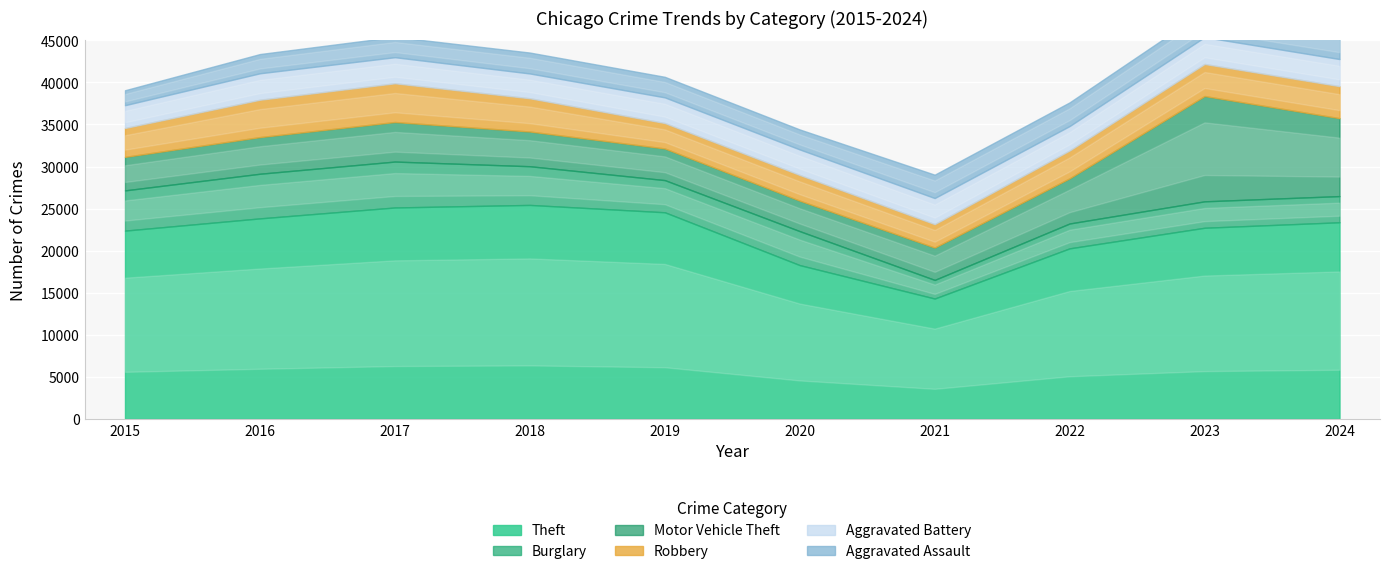

How many values in the Robbery series are below 3804?

5